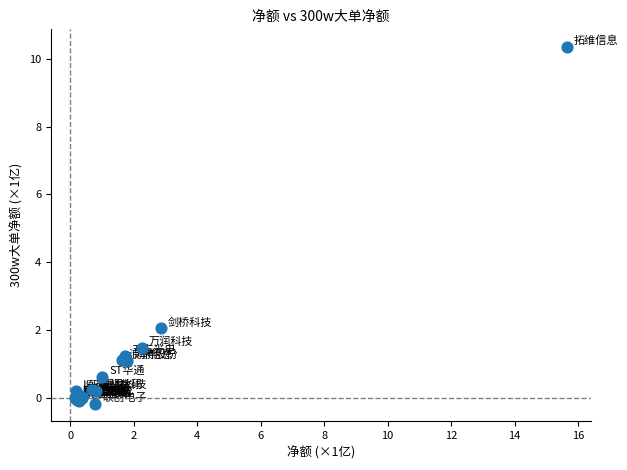

What Y value in the scatter plot is closest to 5?

2.0